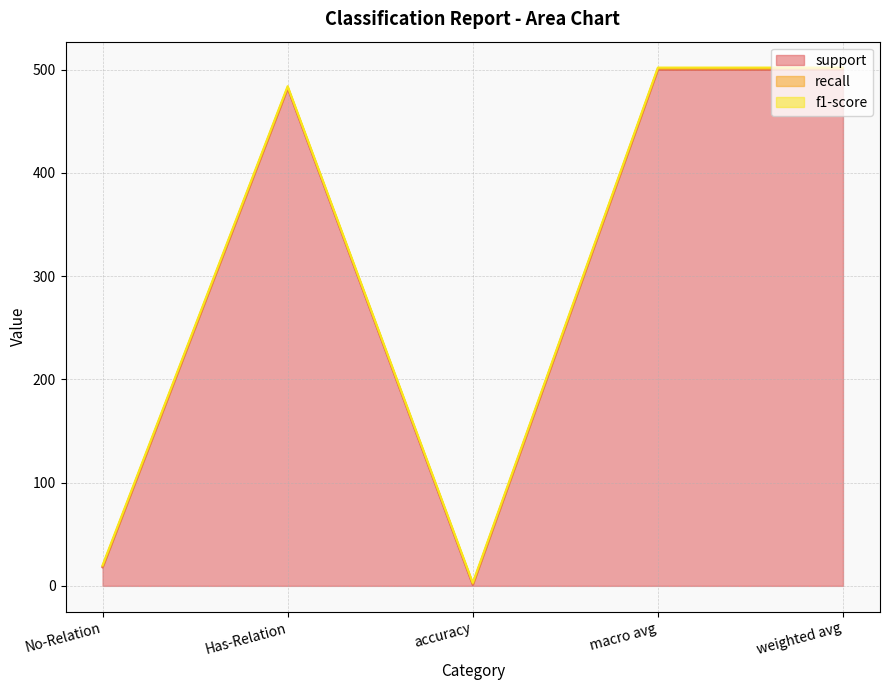

What is the maximum value shown in the chart?

500